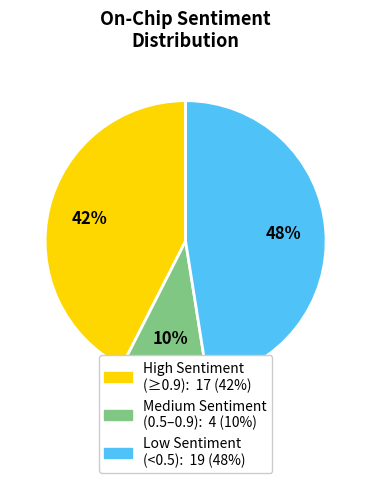

To the nearest percent, what is the average slice percentage?

33%